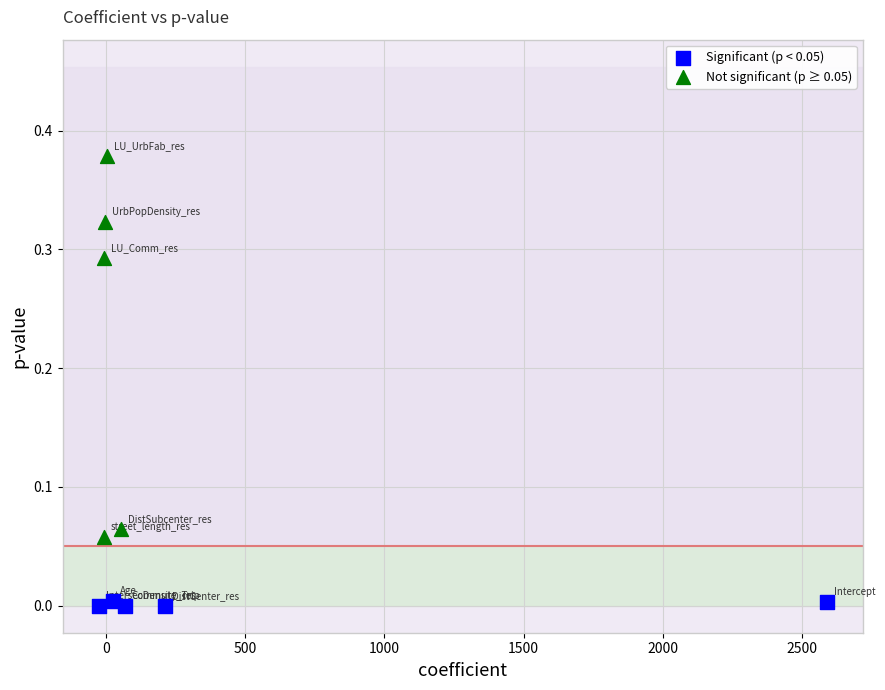

Which series contains the lowest Y value?

Significant (p < 0.05)